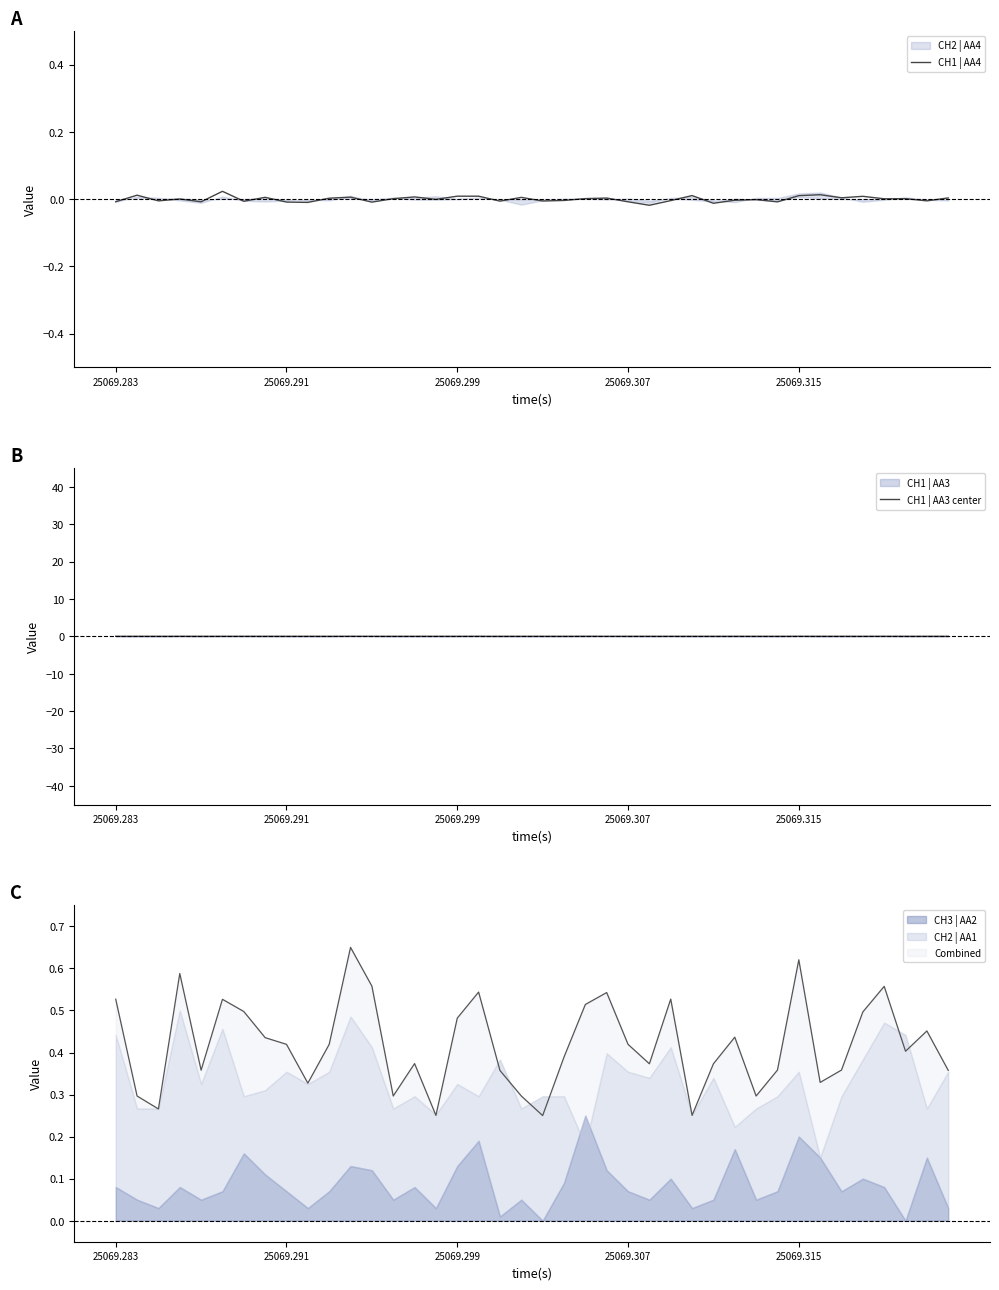

Between 22 and 37, which series saw the biggest shift?

CH1 | AA3 center